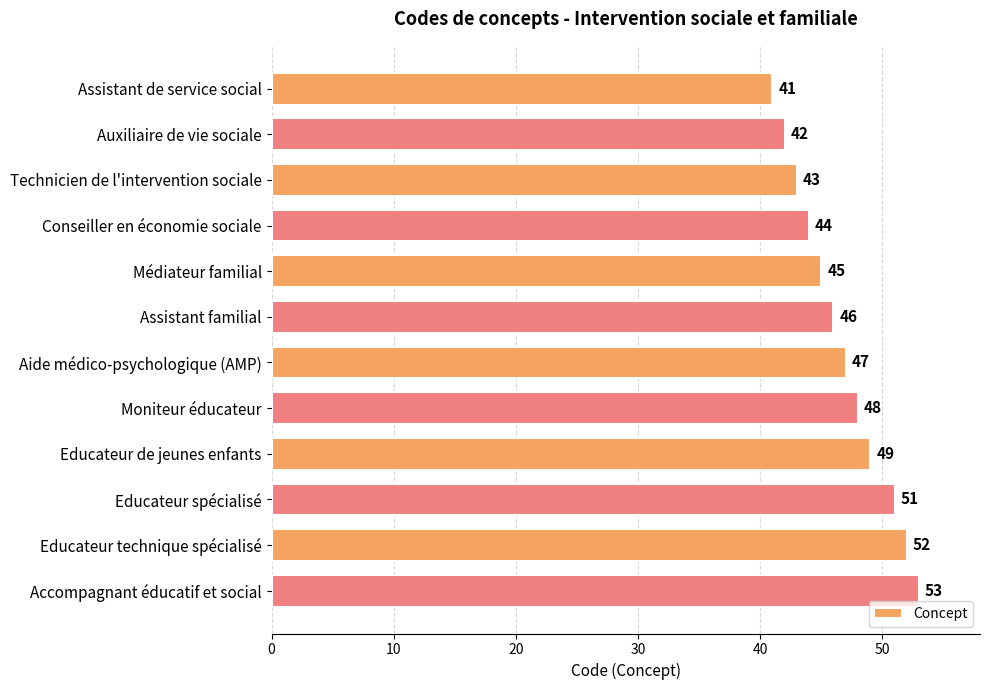

Reading top to bottom, what are all the values shown in this chart?

Assistant de service social=41	Auxiliaire de vie sociale=42	Technicien de l'intervention sociale=43	Conseiller en économie sociale=44	Médiateur familial=45	Assistant familial=46	Aide médico-psychologique (AMP)=47	Moniteur éducateur=48	Educateur de jeunes enfants=49	Educateur spécialisé=51	Educateur technique spécialisé=52	Accompagnant éducatif et social=53